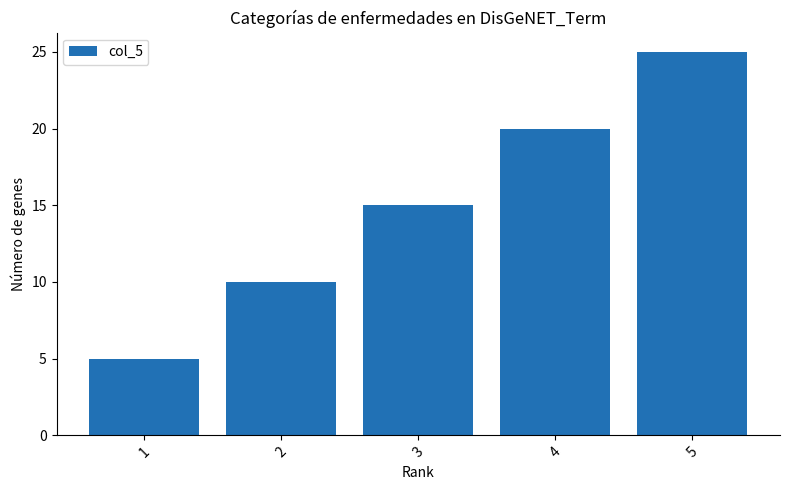

Reading left to right, what are all the values shown in this chart?

1=5	2=10	3=15	4=20	5=25